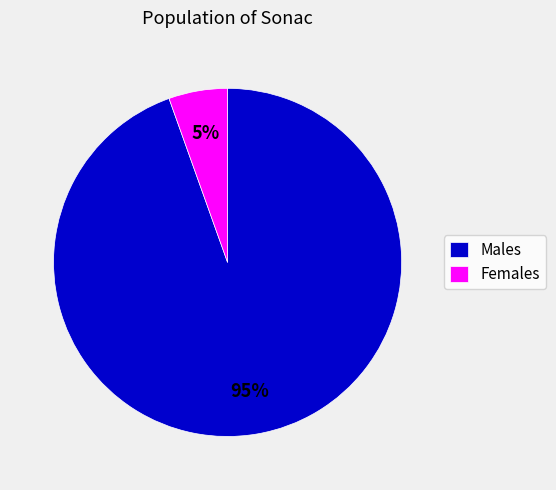

Which has a higher value, Females or Males?

Males